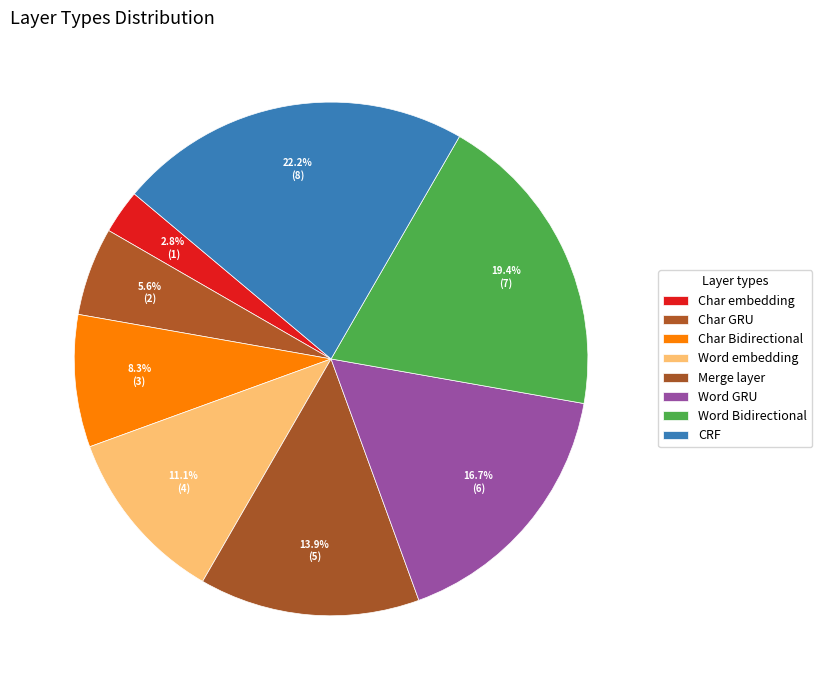

Rank the categories by value from highest to lowest.

CRF, Word Bidirectional, Word GRU, Merge layer, Word embedding, Char Bidirectional, Char GRU, Char embedding